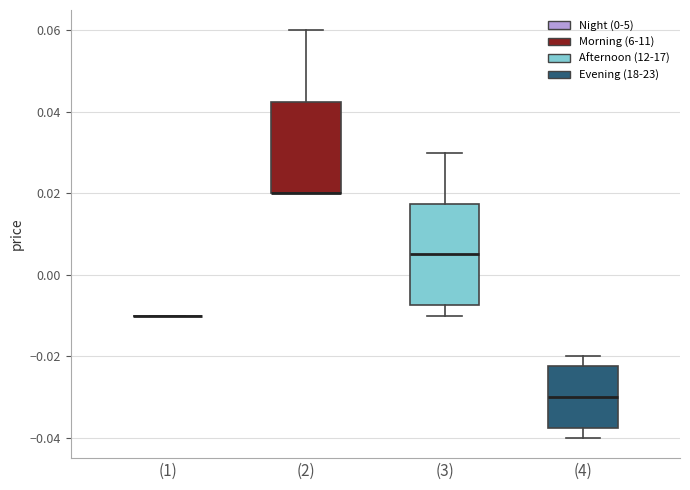

Where is the lower edge of the box for (2) on the y-axis? The values are not printed on the chart, so give them approximately, as read against the axis.

0.020